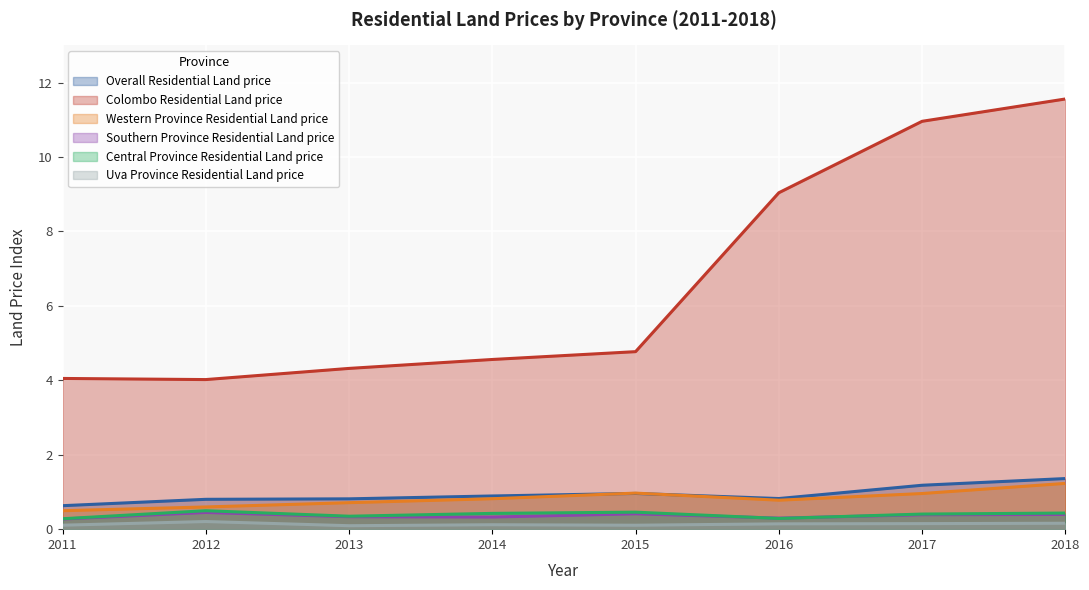

What is the approximate value of Western Province Residential Land price at 2018?

1.2